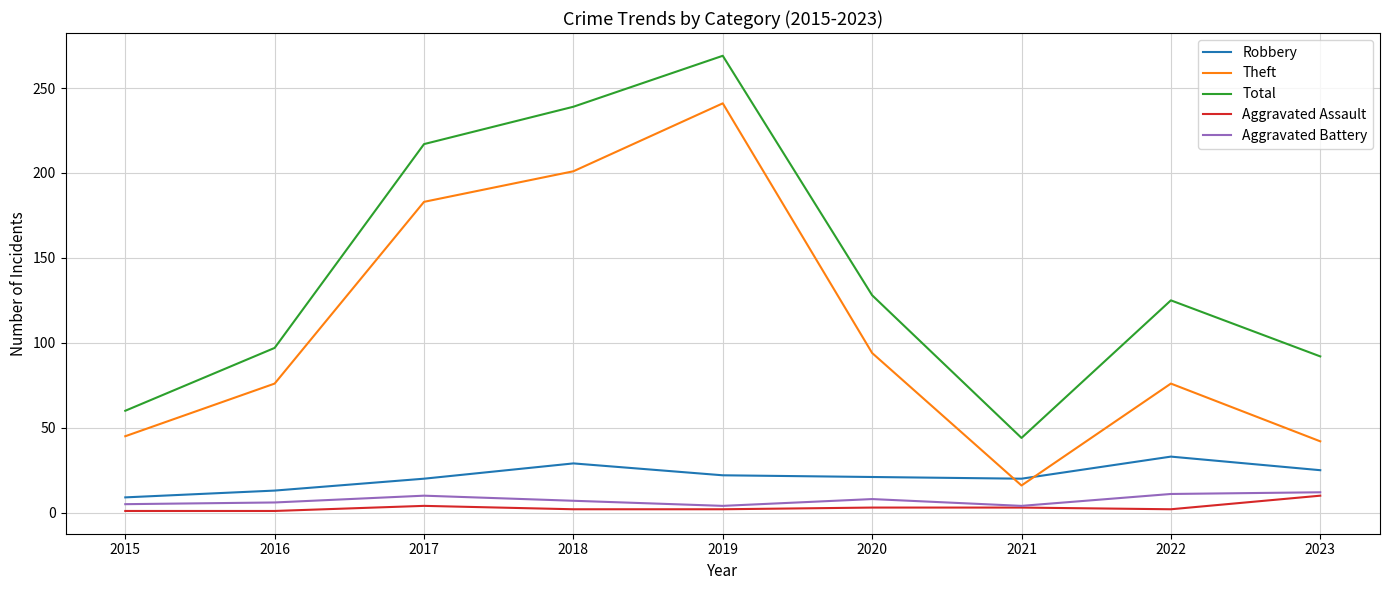

What is the difference between the second highest and second lowest values in the Aggravated Battery series?

7